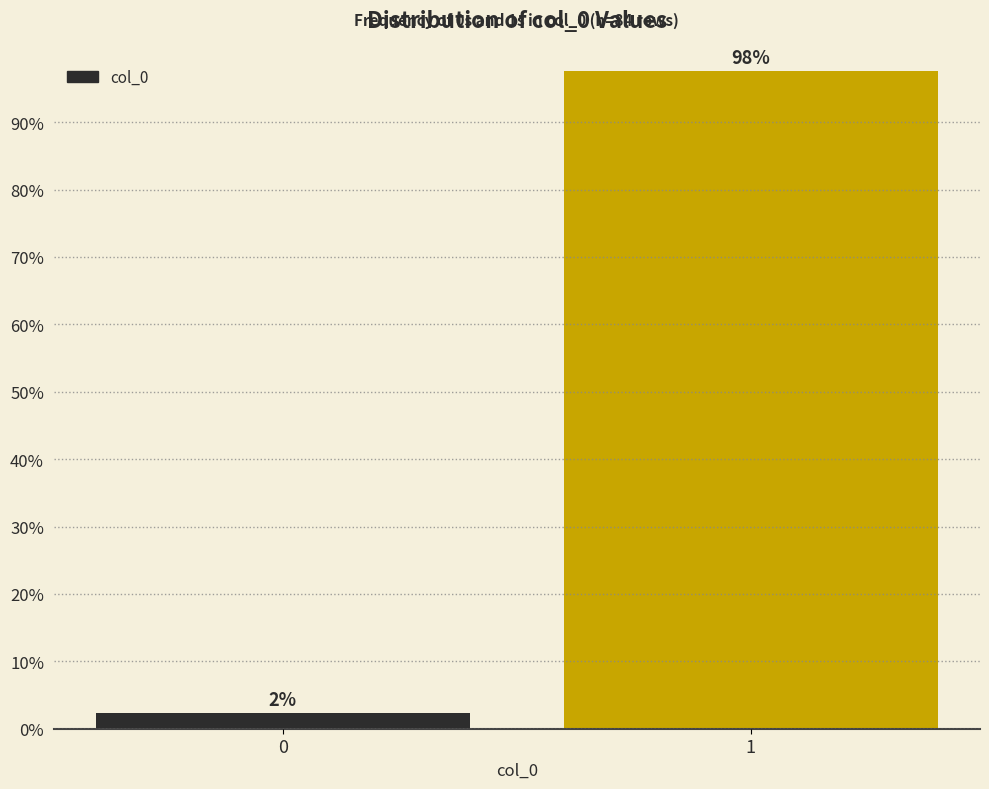

What is the greatest value displayed?

97.6